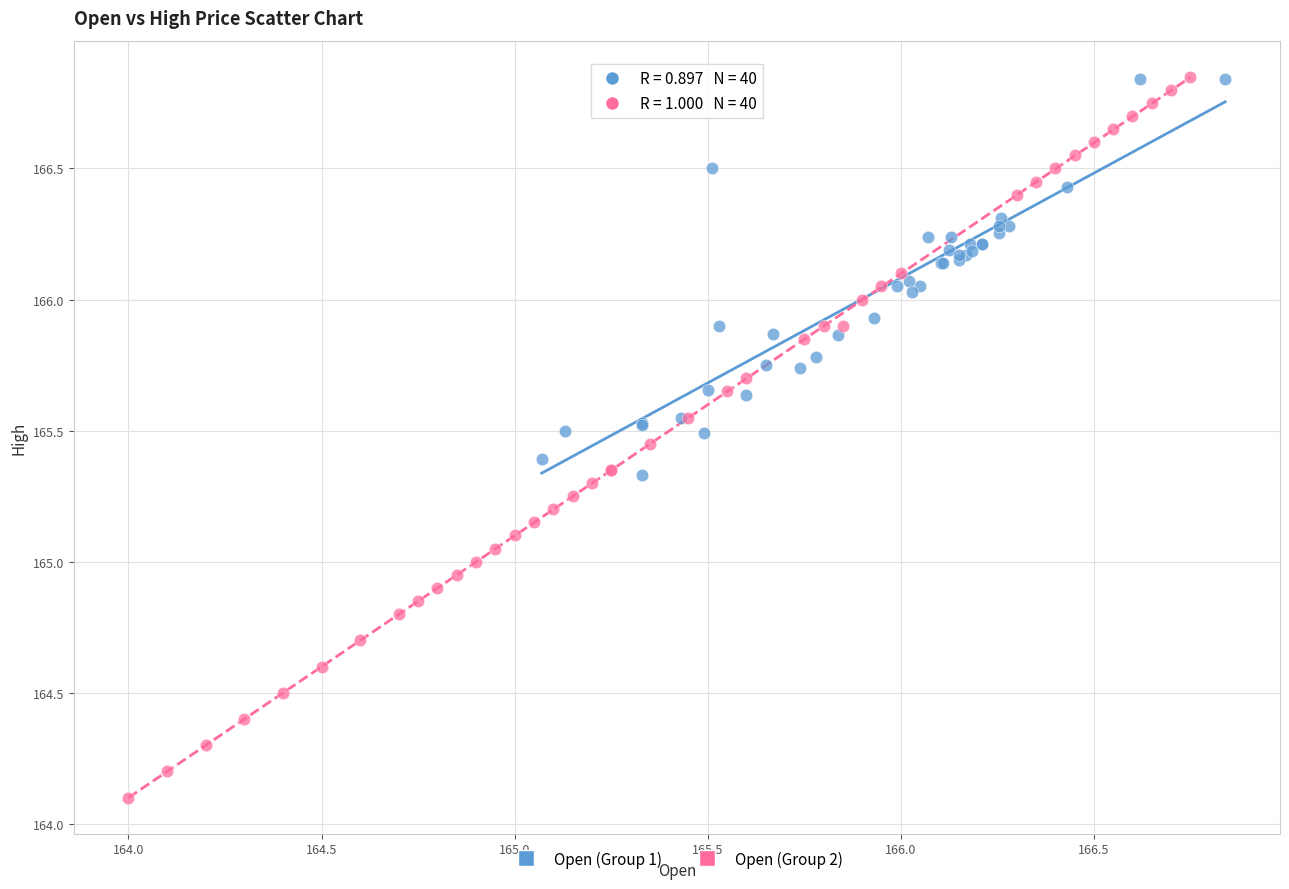

What are all the series names shown in the legend?

Open (Group 1), Open (Group 2)